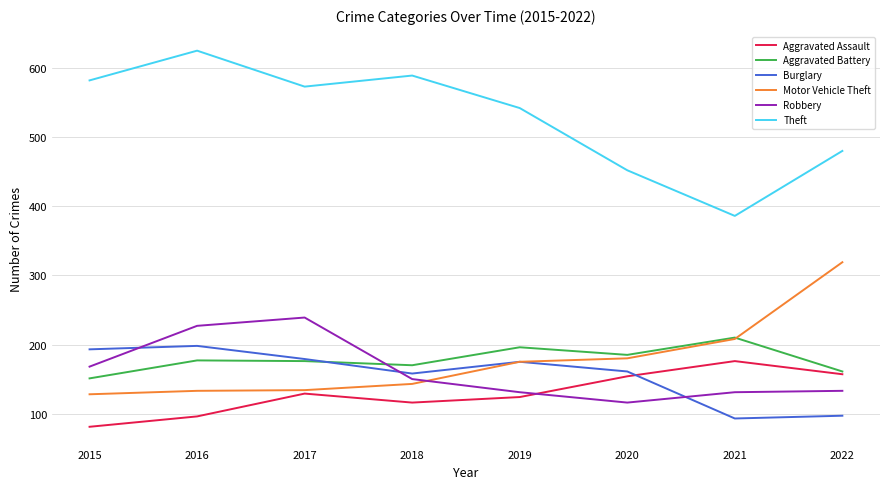

The value of Aggravated Assault at 2020 is 154. True or false?

True